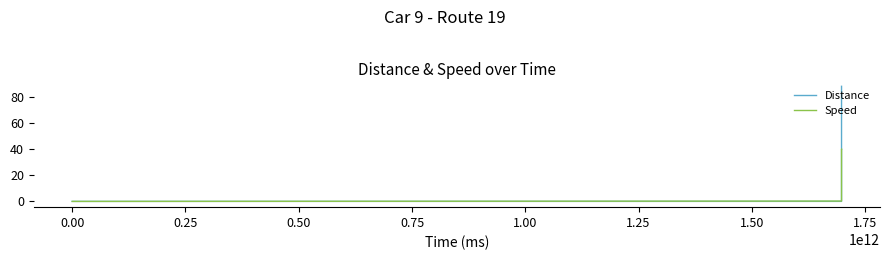

What is the maximum value shown in the chart?

88.0